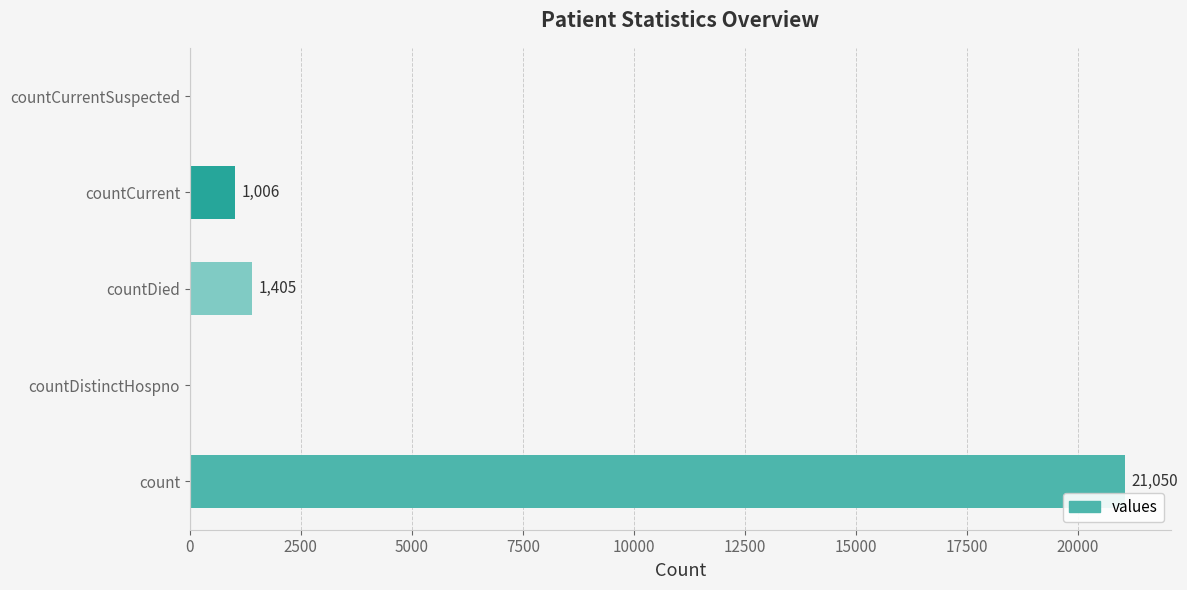

Is it true that the value at countDied is 1405?

True